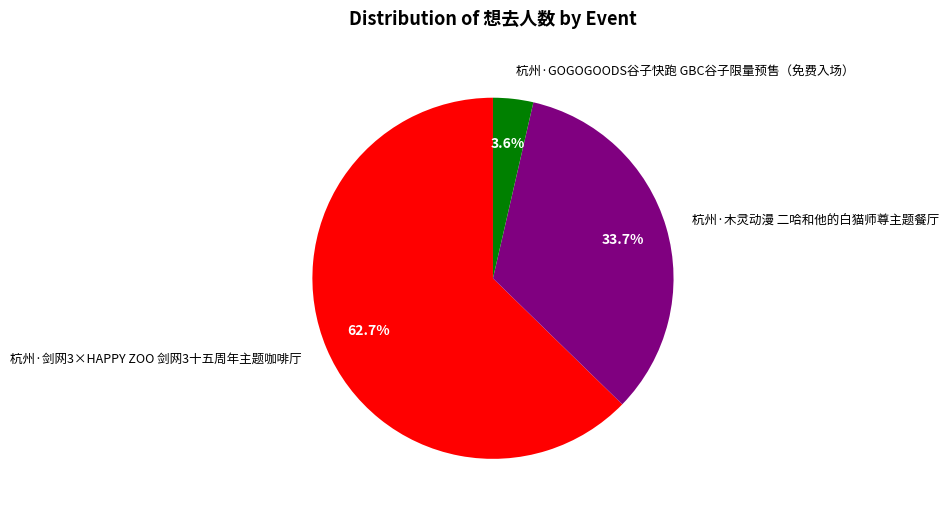

How many slices are in this pie chart?

3